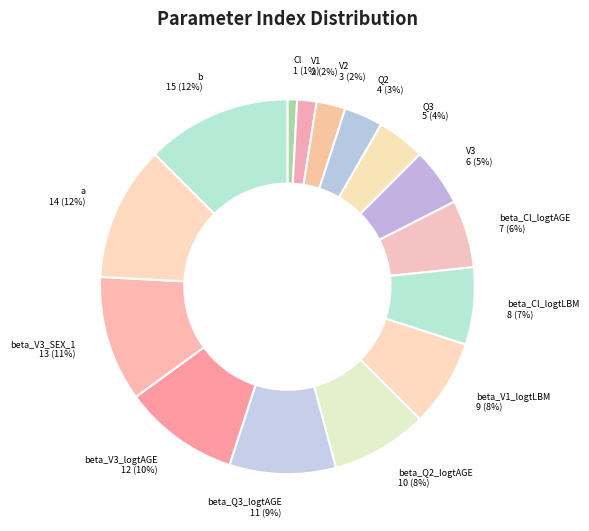

What is the smallest slice in the pie chart?

Cl